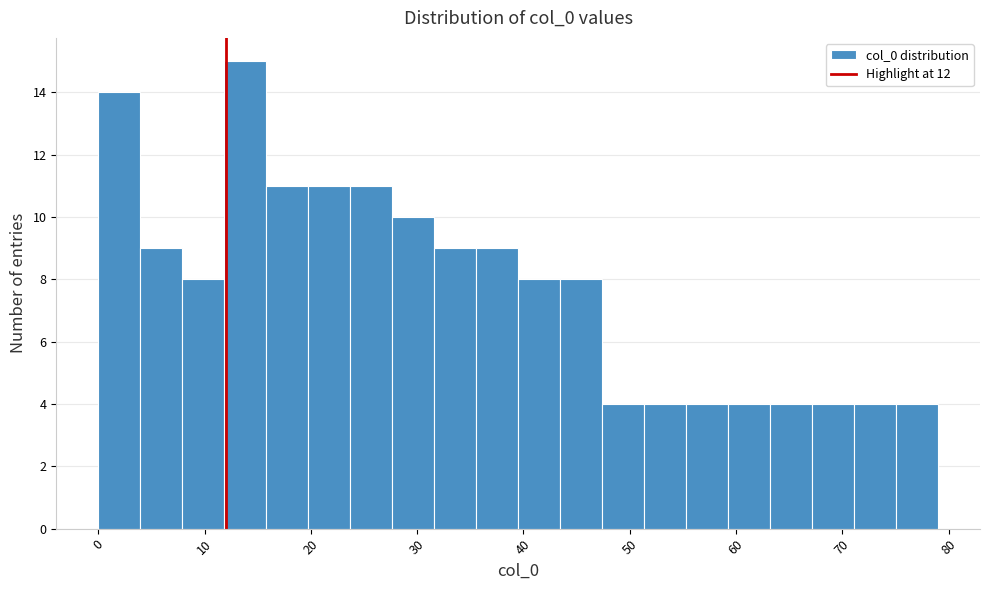

Read against the x-axis, roughly where is the centre of the tallest bar?

14